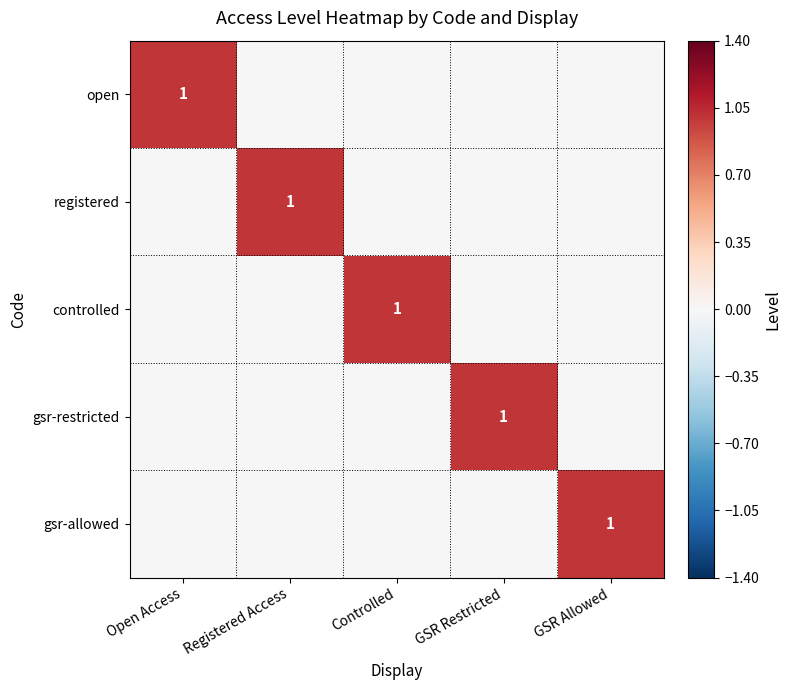

Where is registered nearest to the value 0?

Open Access